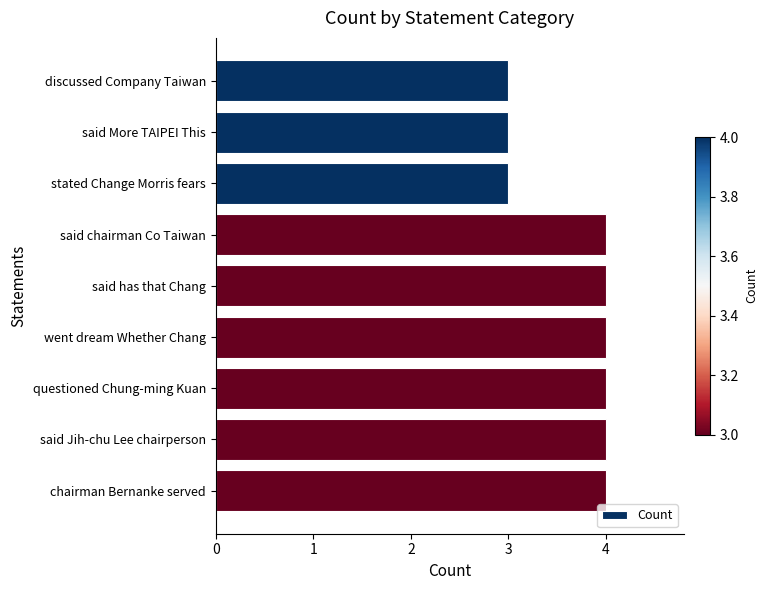

How many bars are there in total?

9